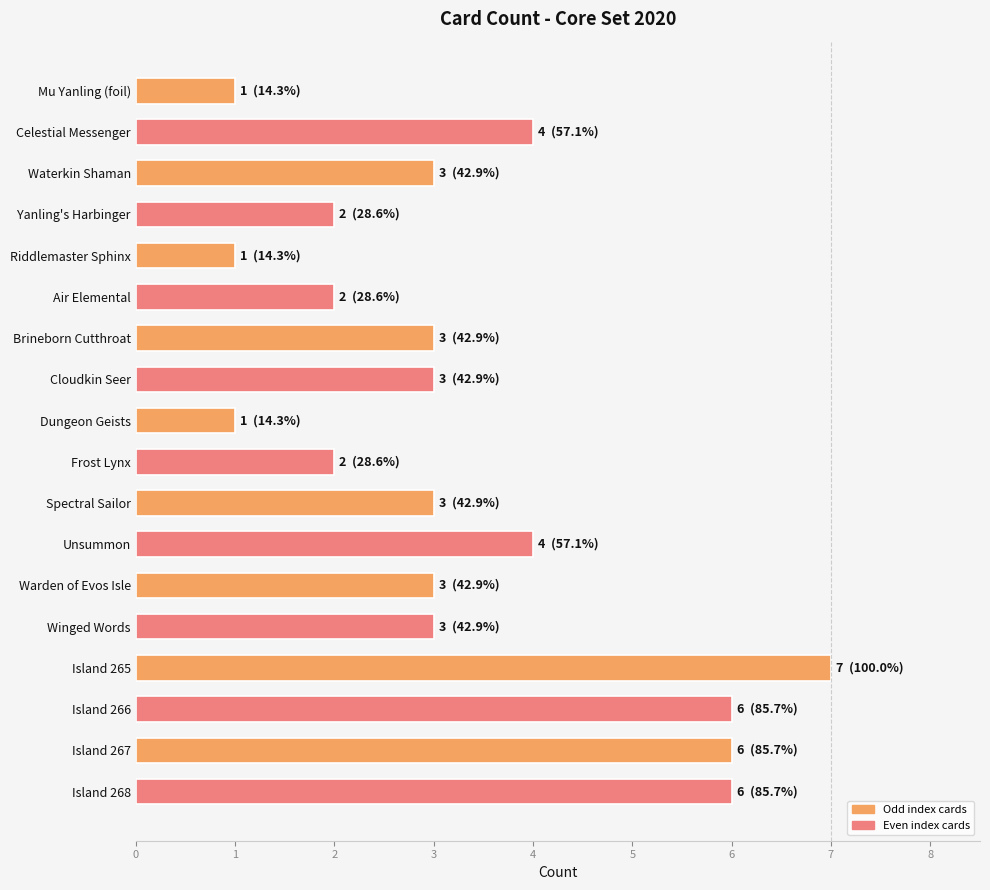

Reading bottom to top, list all the values displayed in this chart.

Island 268=6	Island 267=6	Island 266=6	Island 265=7	Winged Words=3	Warden of Evos Isle=3	Unsummon=4	Spectral Sailor=3	Frost Lynx=2	Dungeon Geists=1	Cloudkin Seer=3	Brineborn Cutthroat=3	Air Elemental=2	Riddlemaster Sphinx=1	Yanling's Harbinger=2	Waterkin Shaman=3	Celestial Messenger=4	Mu Yanling (foil)=1